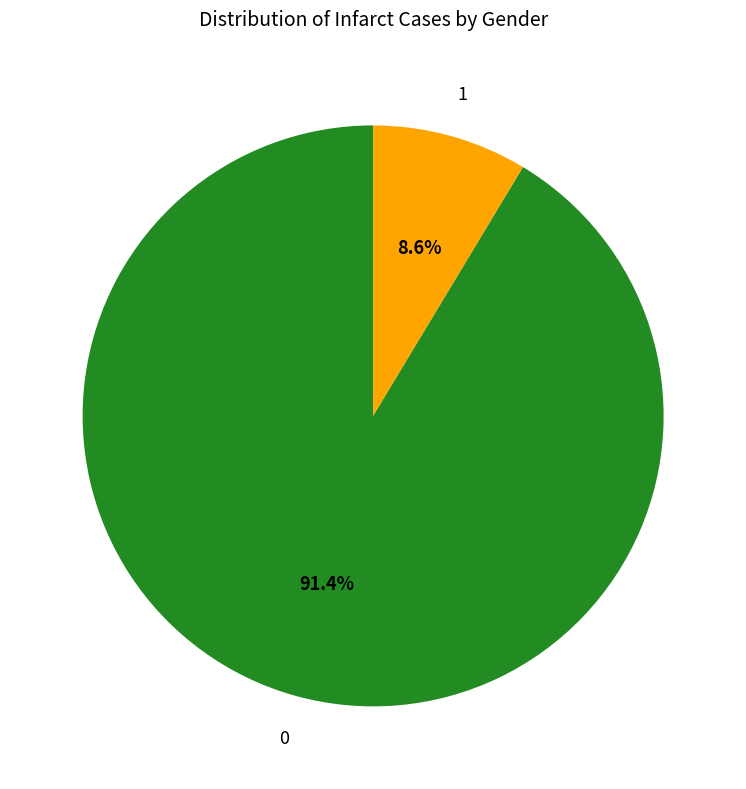

To the nearest percent, what is the average slice percentage?

50%